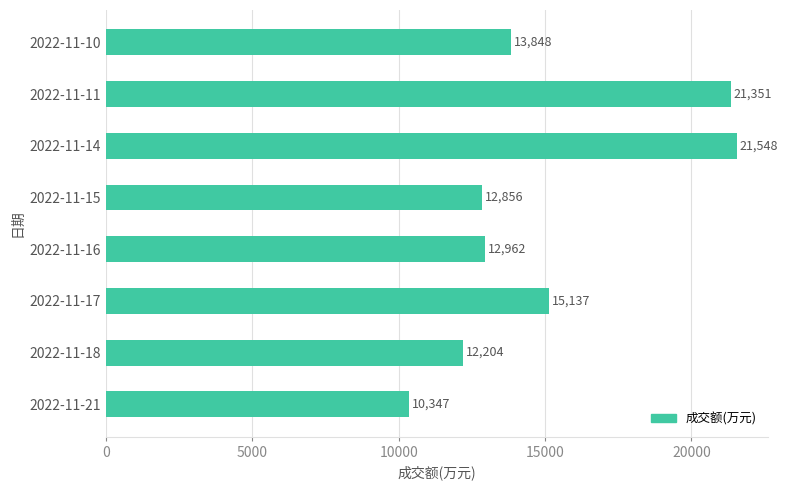

Reading top to bottom, list all the values displayed in this chart.

13848	21351	21548	12856	12962	15137	12204	10347